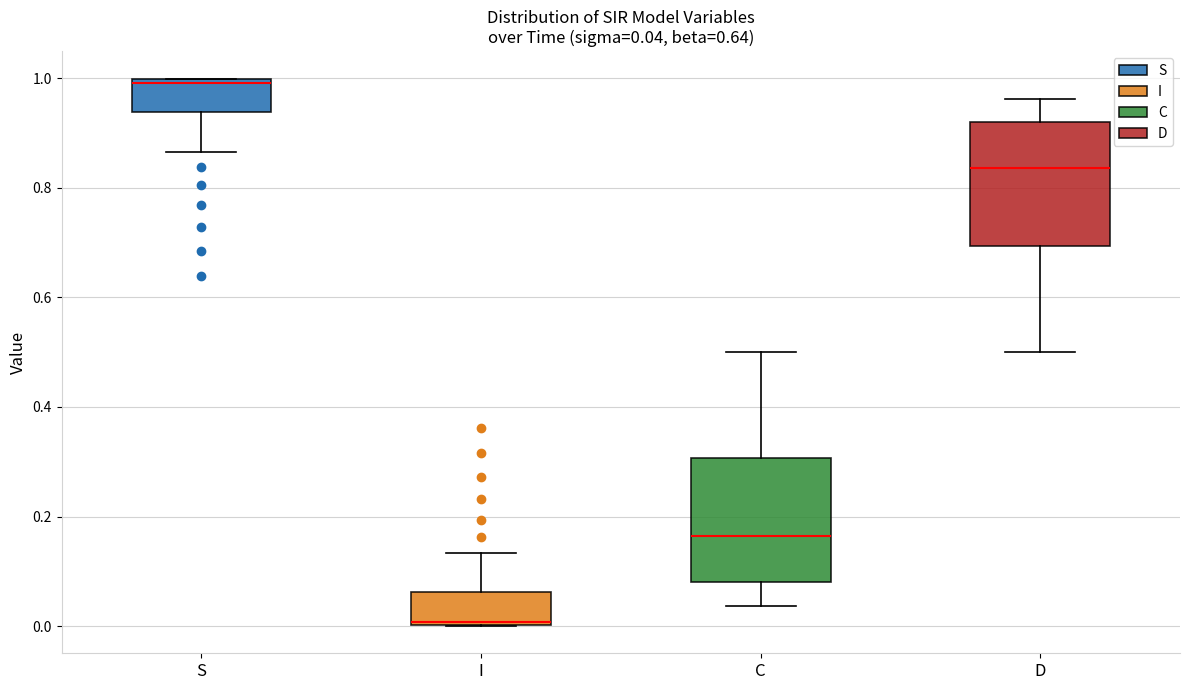

Which box's median line is the highest?

S